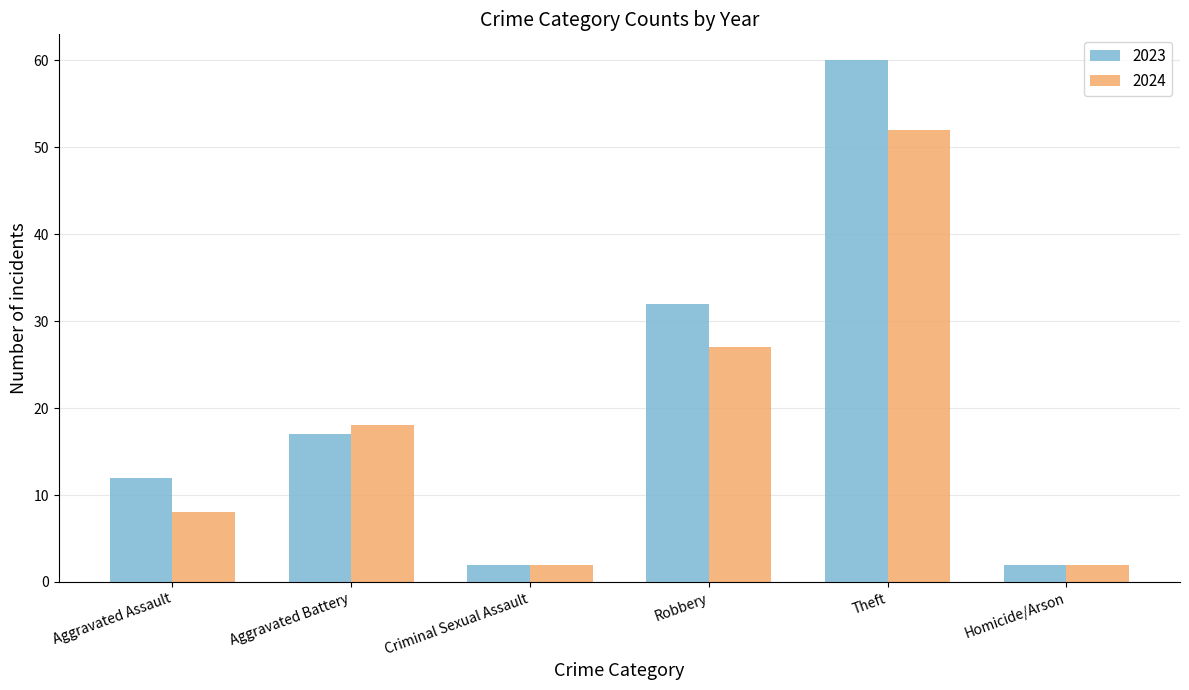

What is the maximum value for 2023?

60